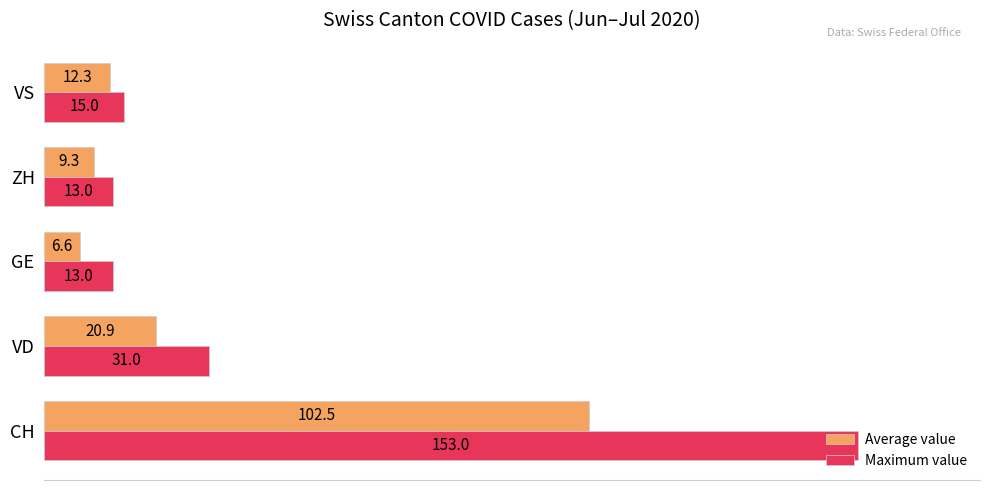

What are all the series names shown in the legend?

Average value, Maximum value